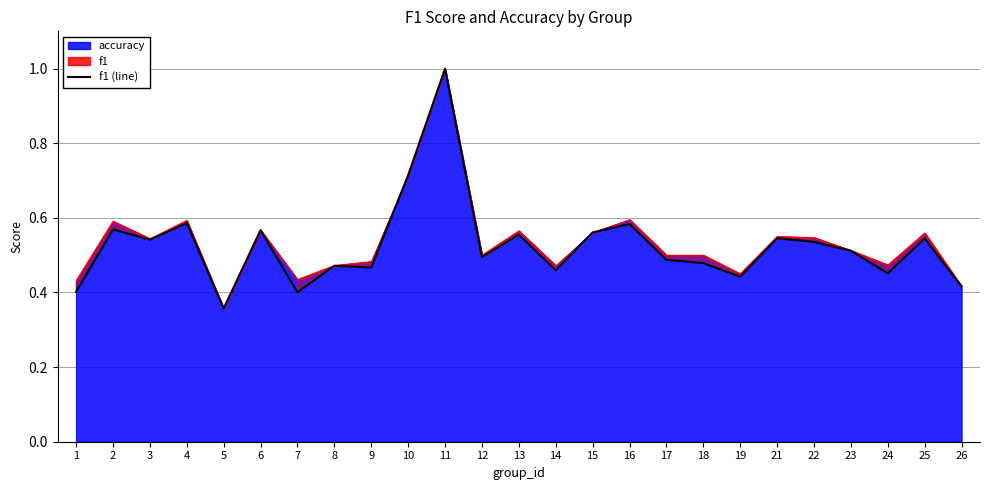

True or false: f1 (line) has a value of 0.7 at 14.

False